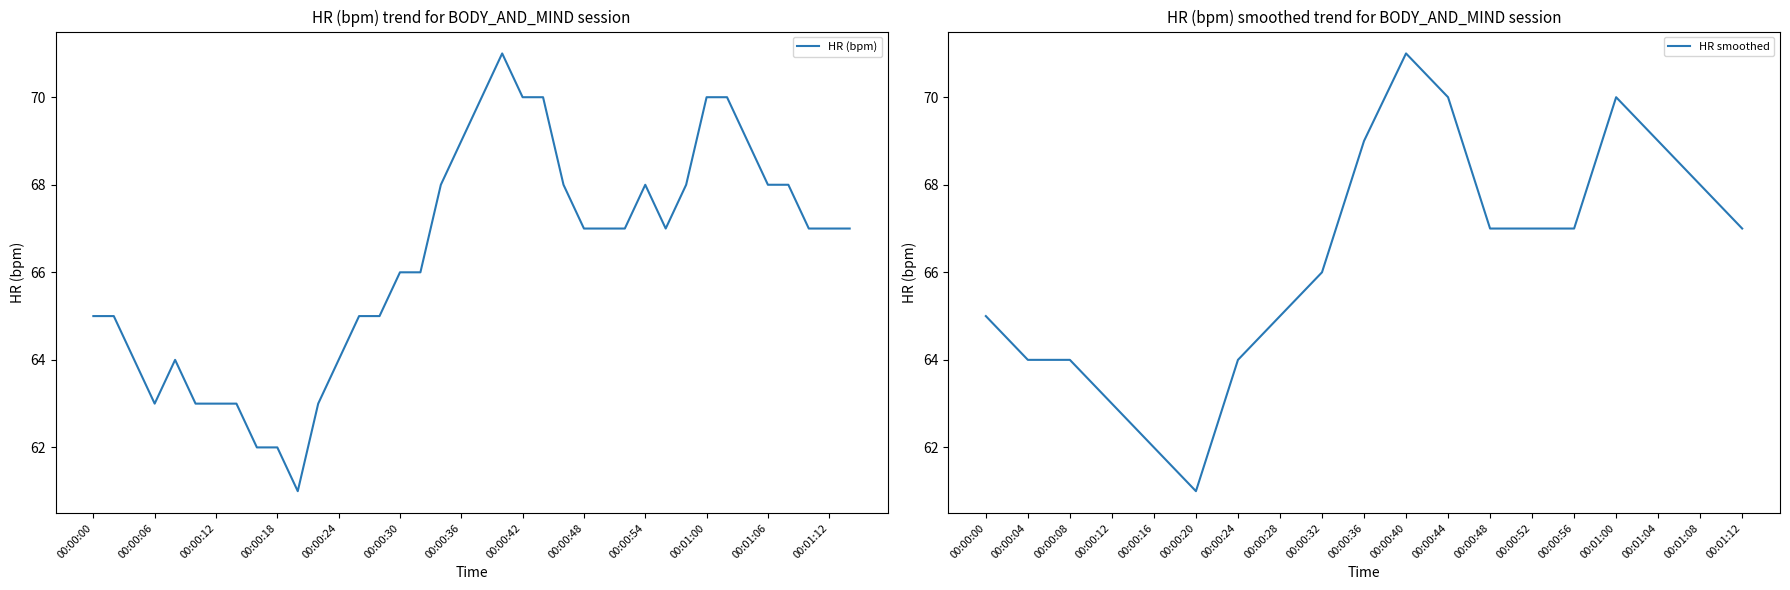

At which category does the data reach its first local valley?

00:00:06